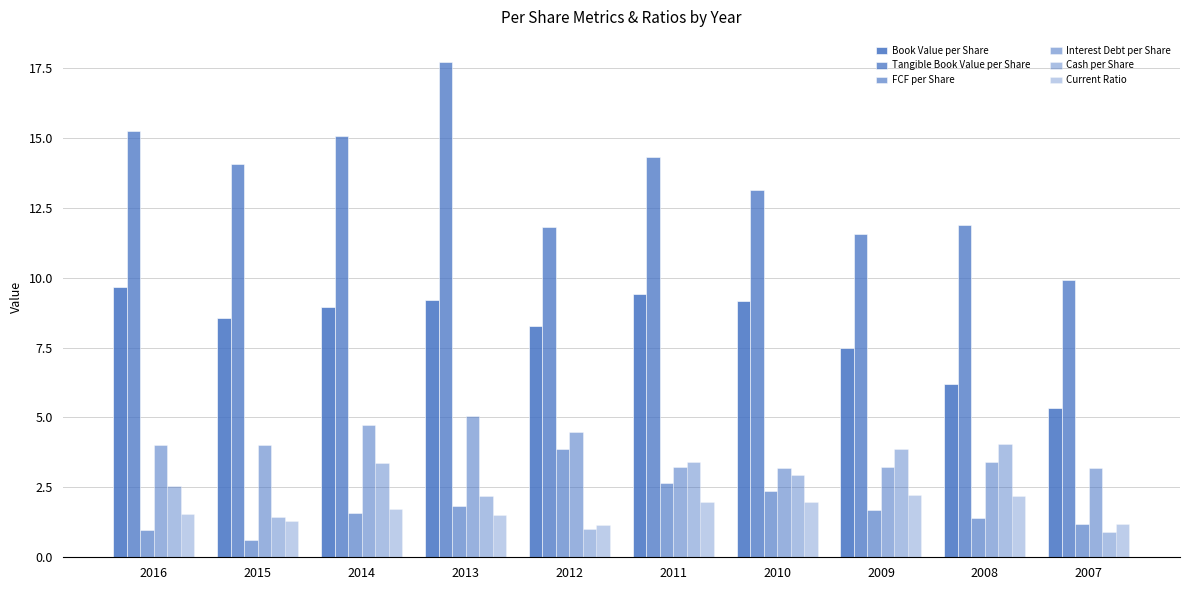

What is the sum of all FCF per Share values?

18.1